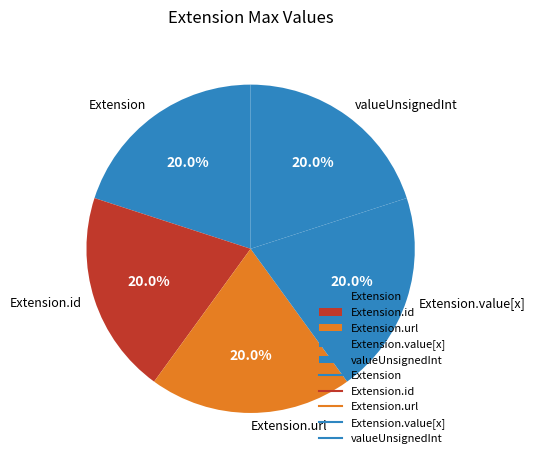

How much of the chart is everything except Extension.url?

80.0%